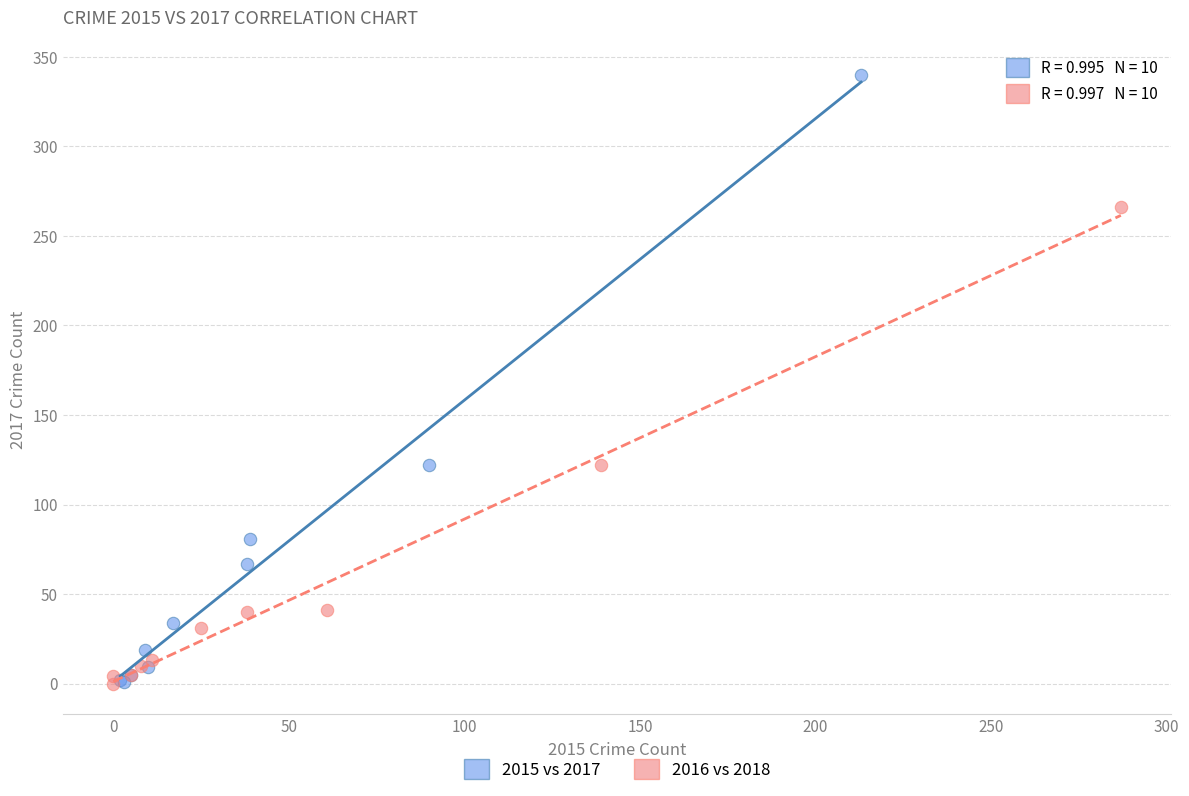

Which series has the widest spread of Y values?

2015 vs 2017